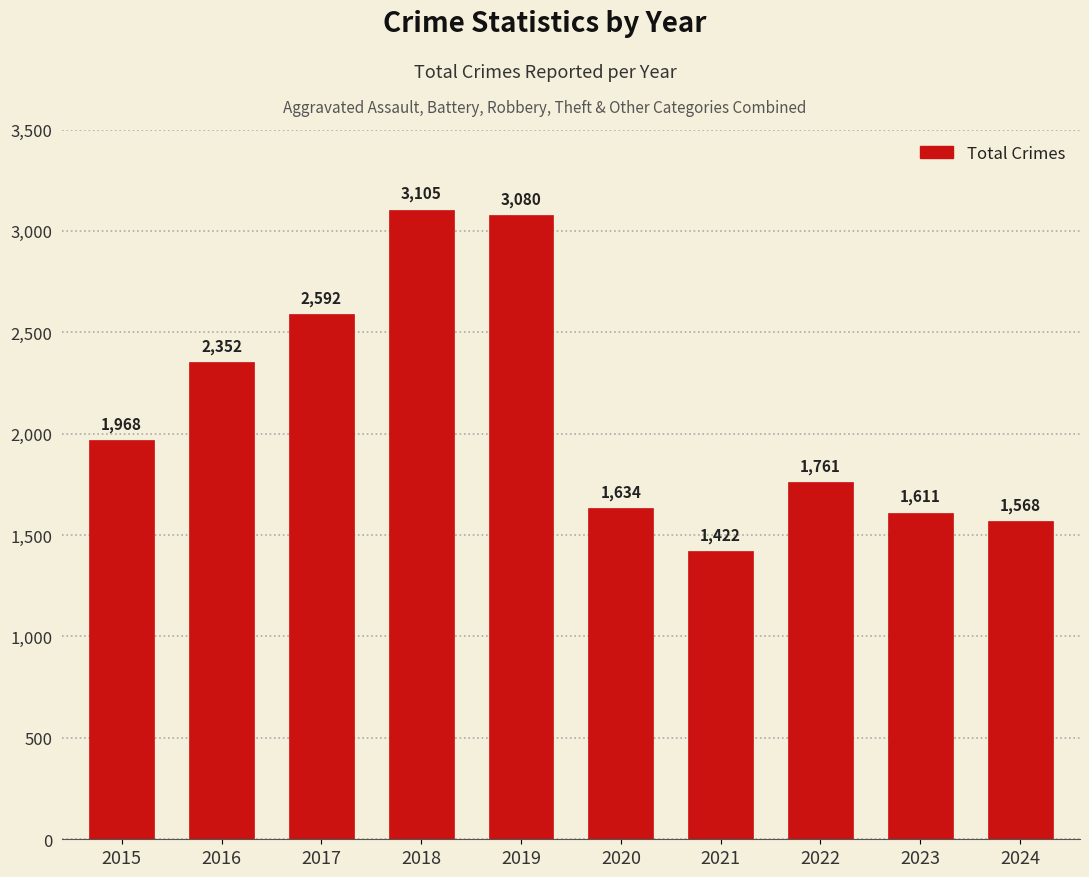

What is the difference between the maximum and minimum values?

1683